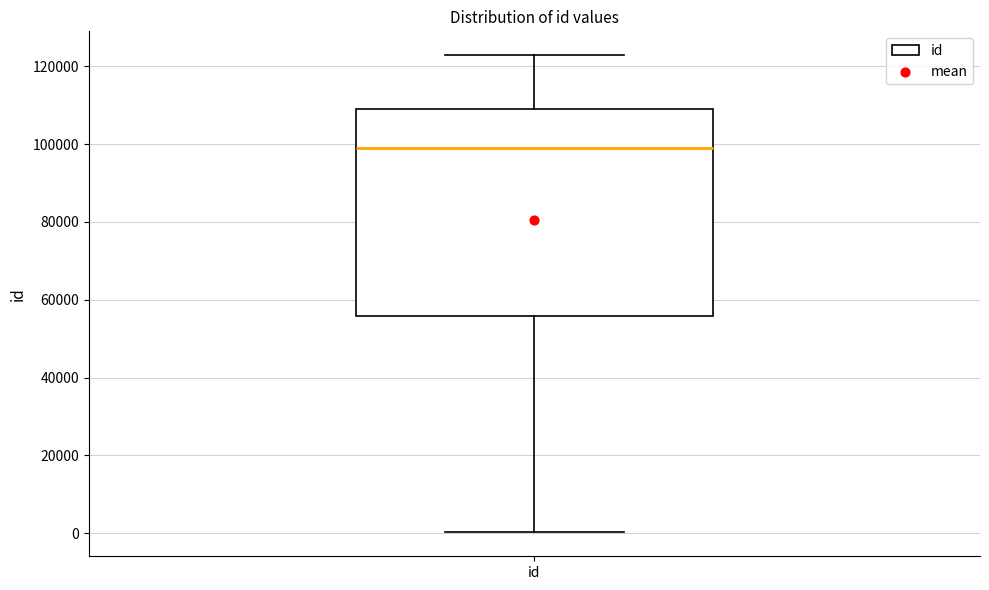

Read this box plot against the y-axis: the position of the median line, the range covered by the box, and the ends of both whiskers. The values are not printed on the chart, so give them approximately, as read against the axis.

median 98000, box 56000 to 110000, whiskers 0 to 122000